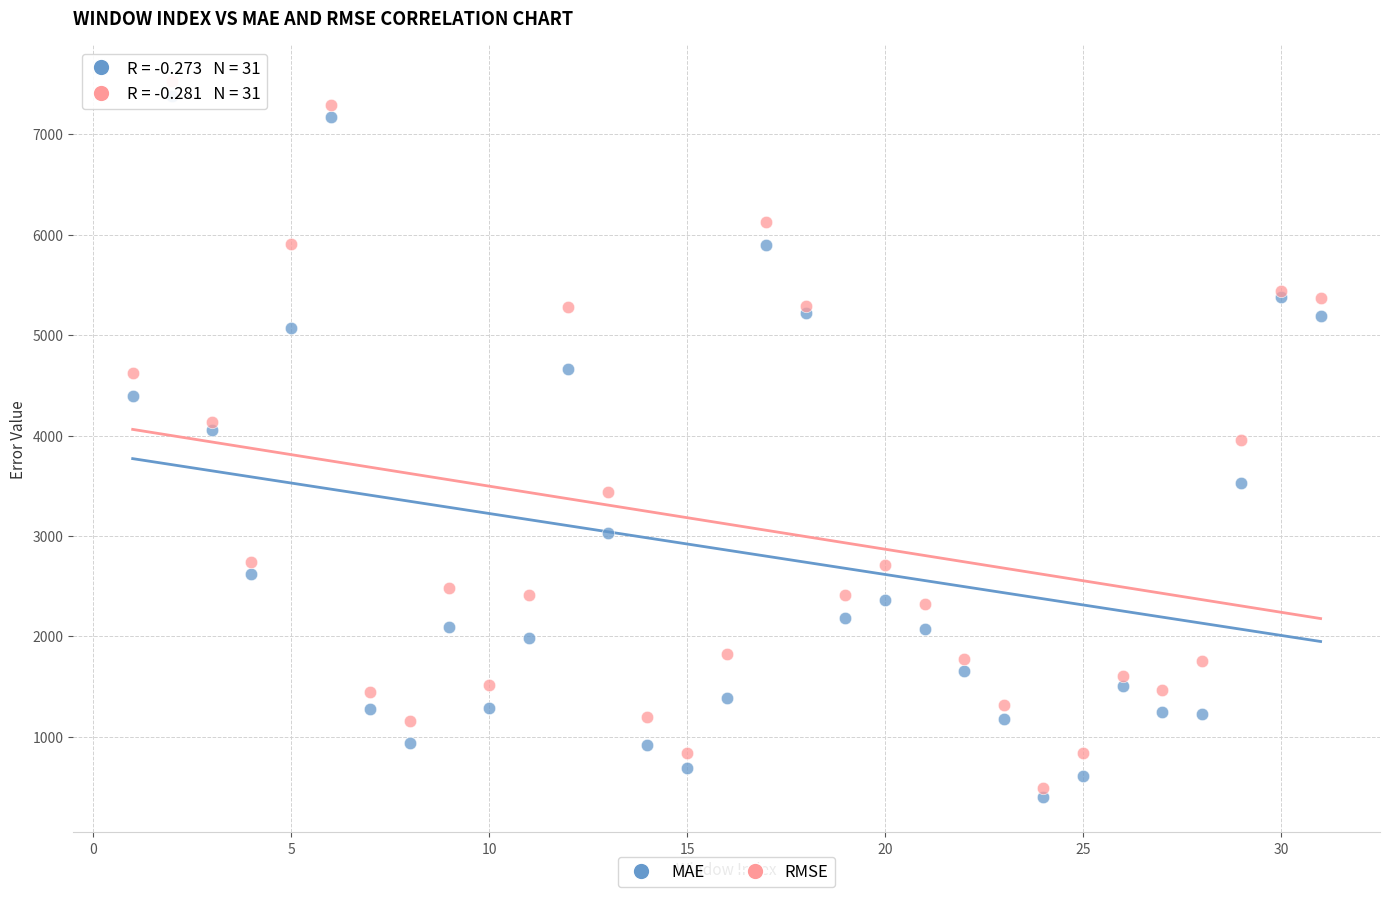

Which series has the widest spread of Y values?

RMSE